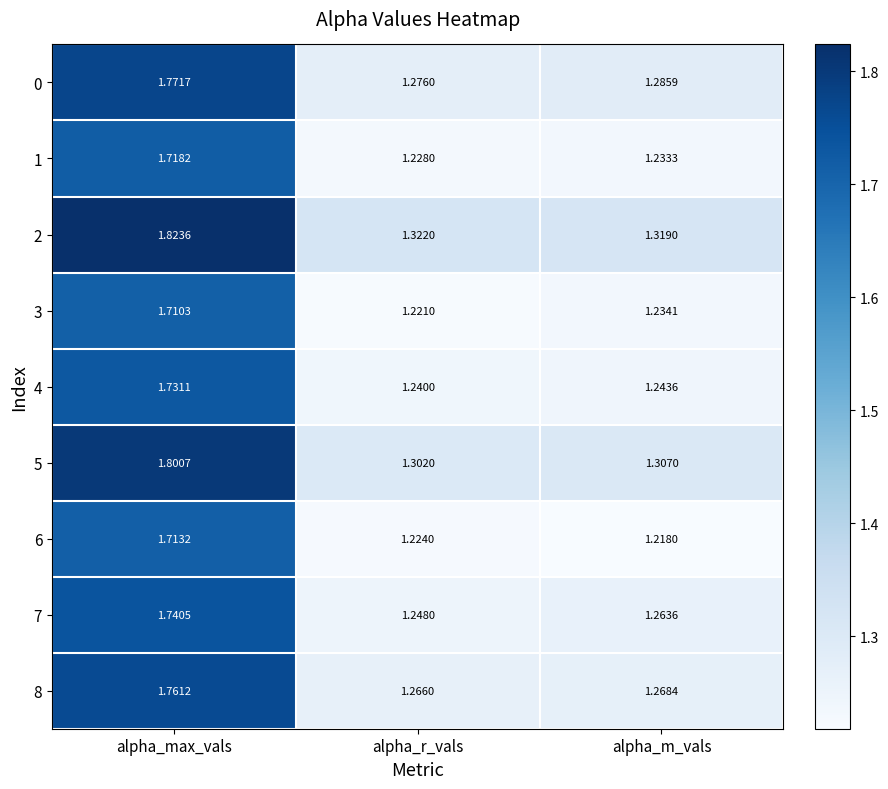

How many categories are shown in the chart?

3